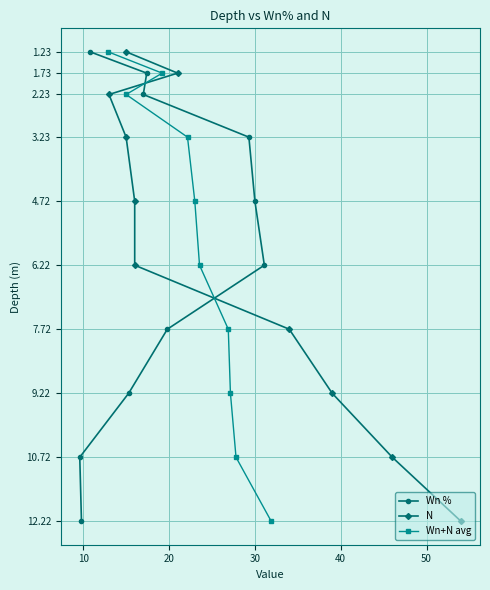

What is the maximum value for Wn %?

12.2